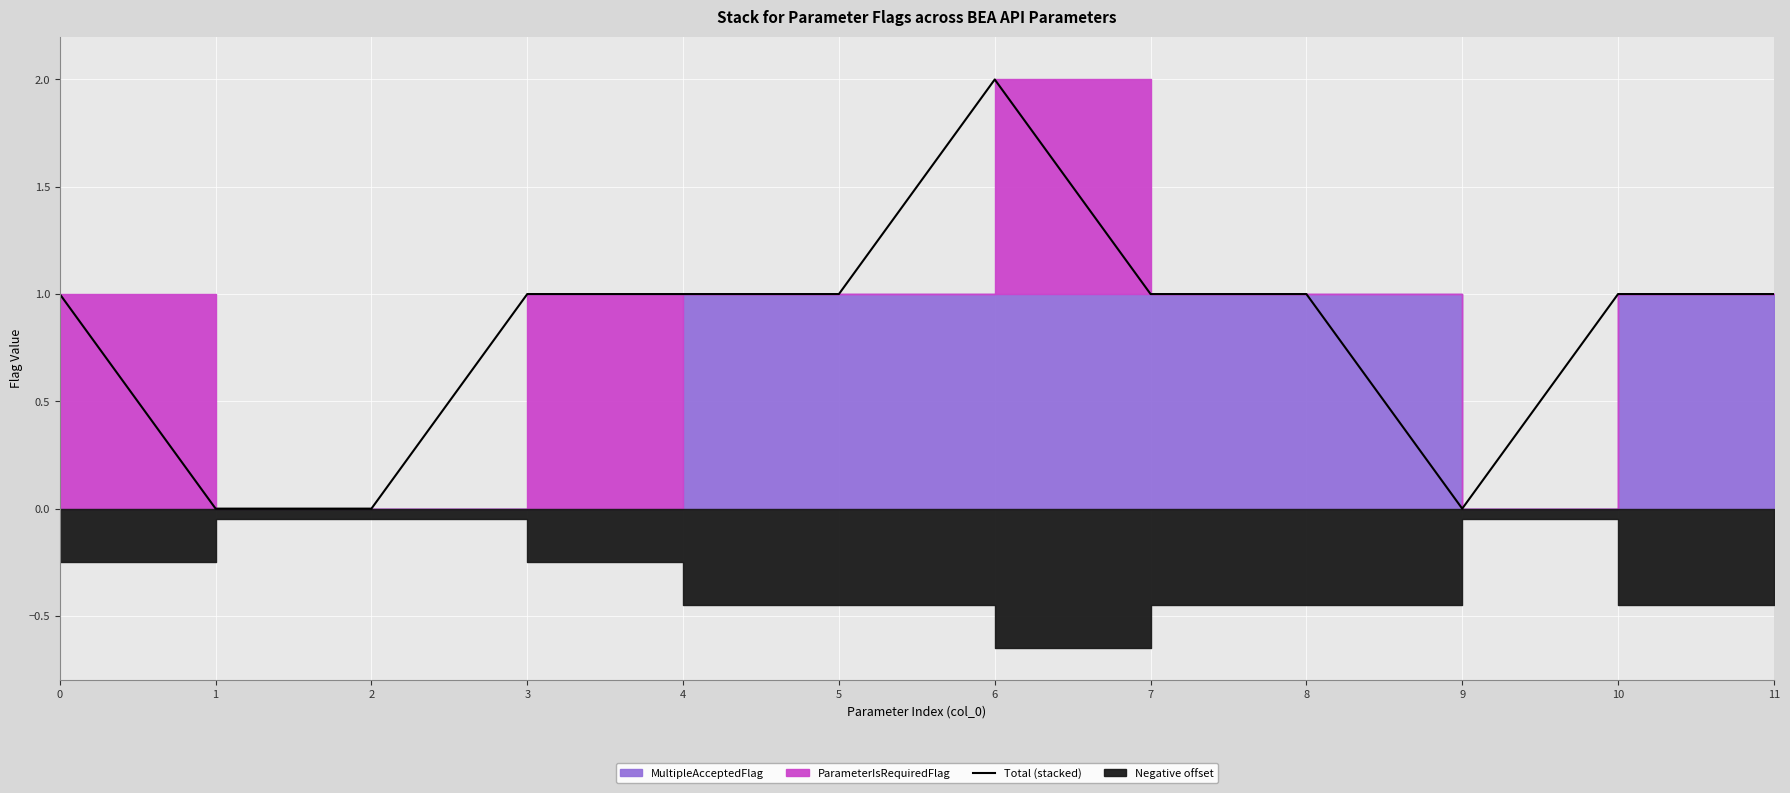

Where does the data first go above 1?

6